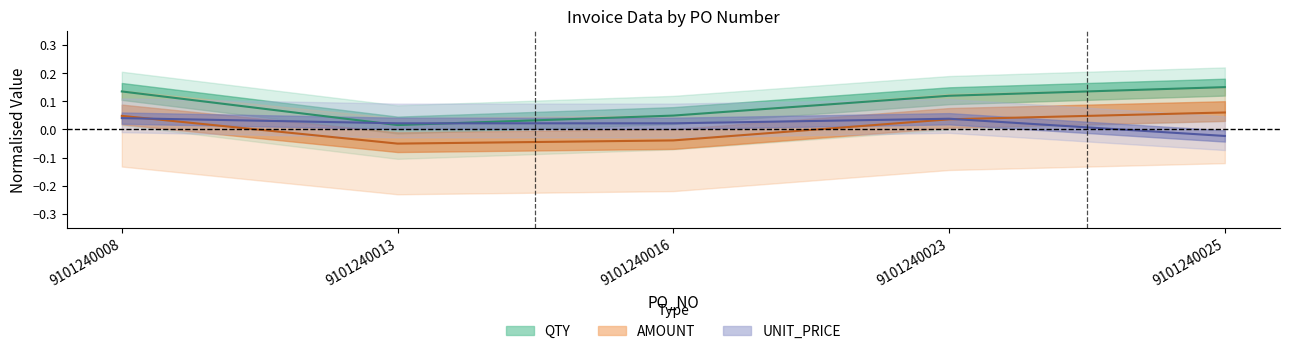

At which category is the sum across all series the highest?

9101240008